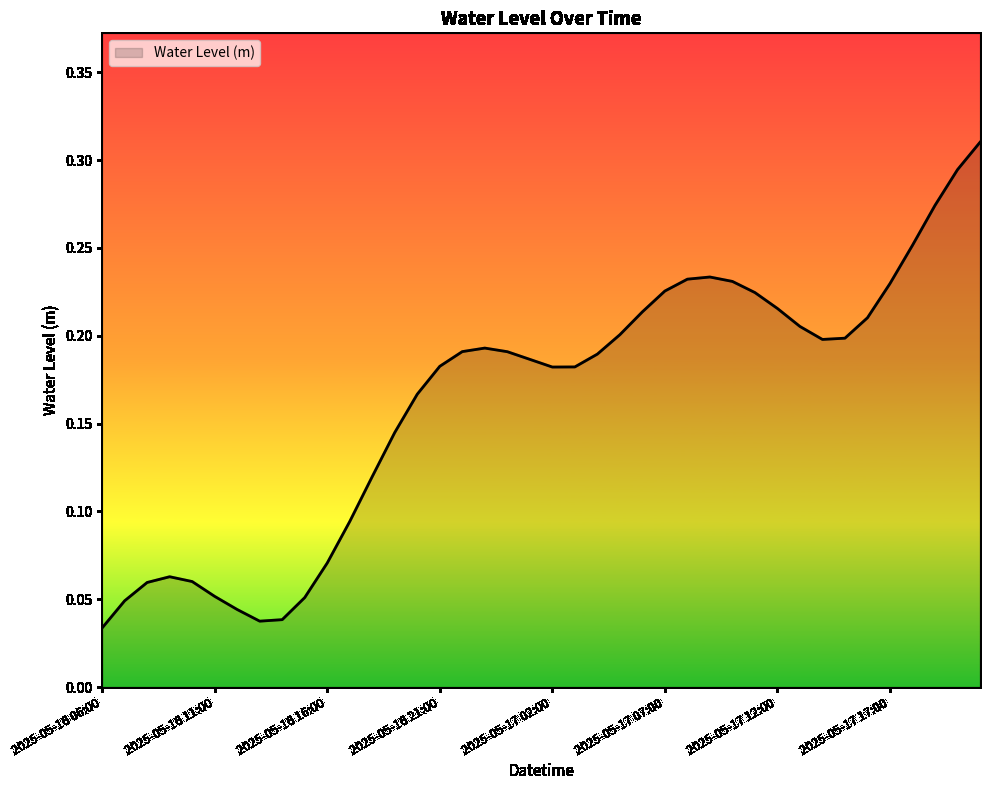

How many lines are shown in the chart?

1